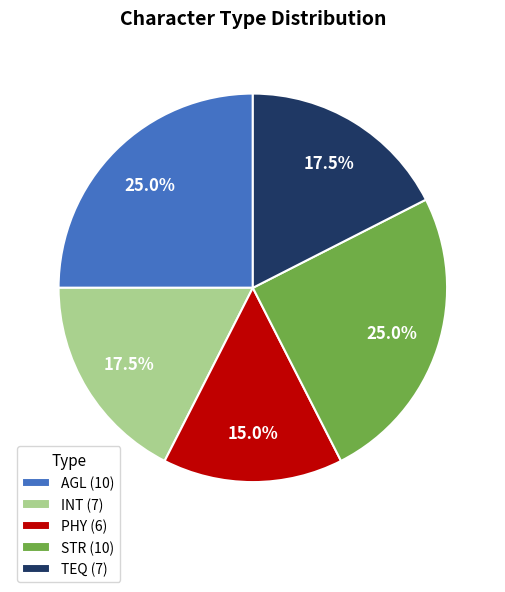

Approximately how many times larger is the value at STR compared to AGL?

1.0